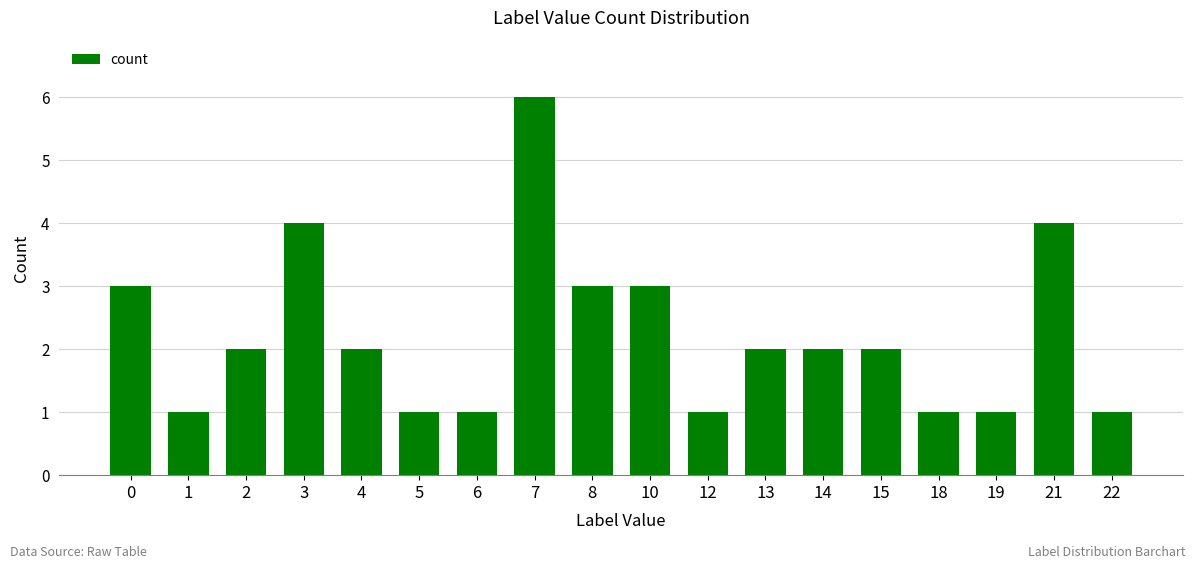

At which category does the chart reach its peak across all series?

7